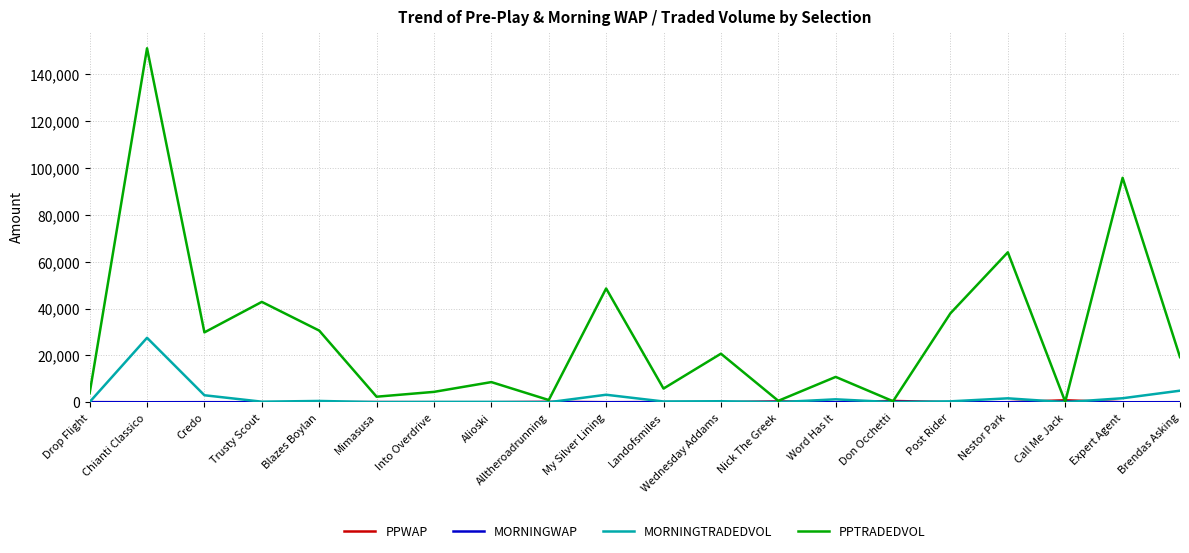

What is the greatest value displayed?

151074.9